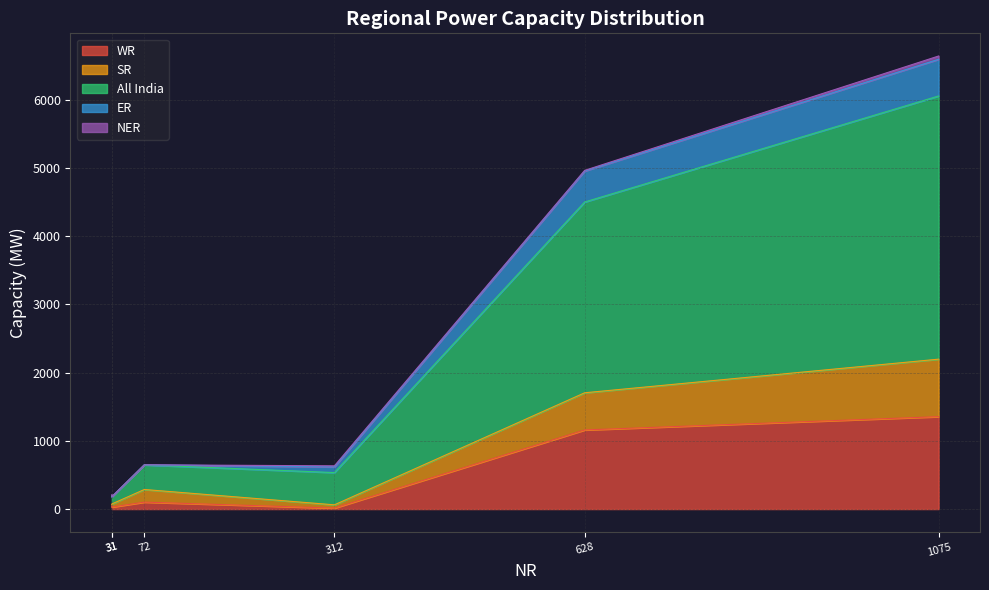

The WR series shows 1651 at Thermal (Coal & Lignite). True or false?

False